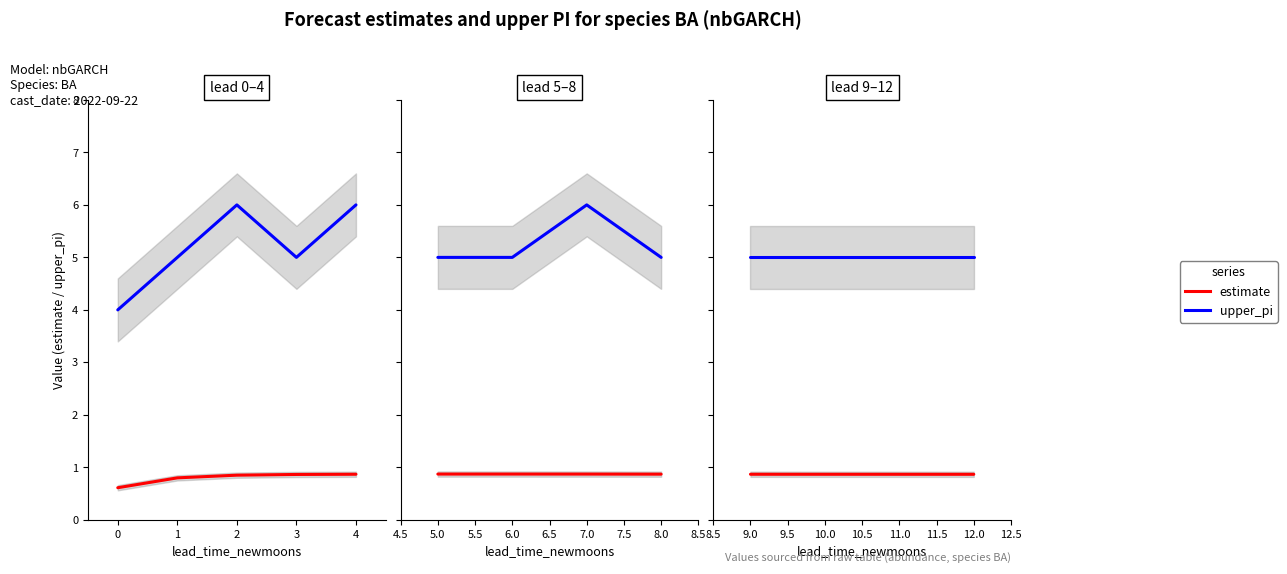

Is this an area chart (filled region under the line)?

No